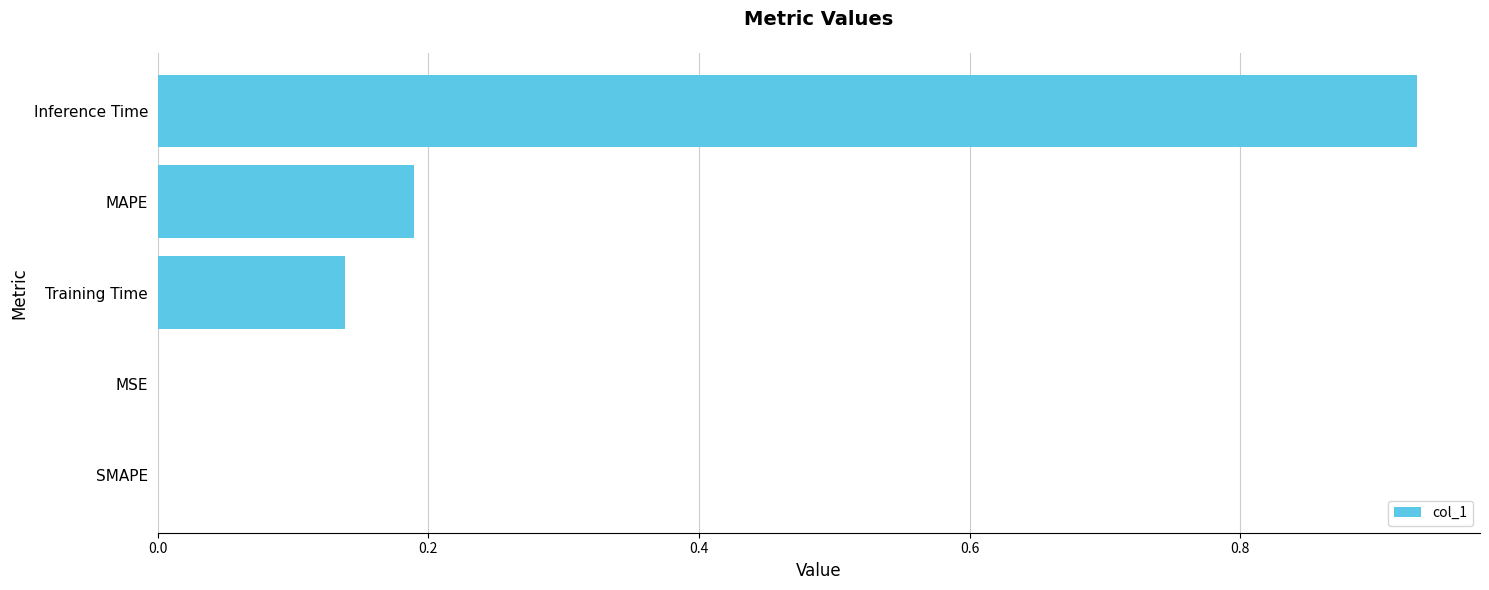

Are the bars horizontal?

Yes